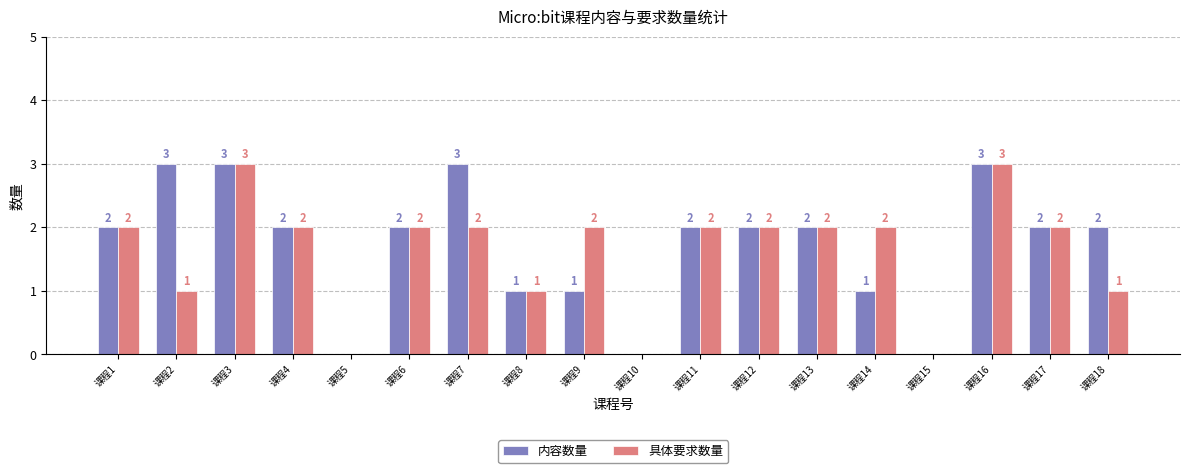

Reading right to left, what are all the values shown in this chart?

内容数量: 课程18=2	课程17=2	课程16=3	课程15=0	课程14=1	课程13=2	课程12=2	课程11=2	课程10=0	课程9=1	课程8=1	课程7=3	课程6=2	课程5=0	课程4=2	课程3=3	课程2=3	课程1=2
具体要求数量: 课程18=1	课程17=2	课程16=3	课程15=0	课程14=2	课程13=2	课程12=2	课程11=2	课程10=0	课程9=2	课程8=1	课程7=2	课程6=2	课程5=0	课程4=2	课程3=3	课程2=1	课程1=2